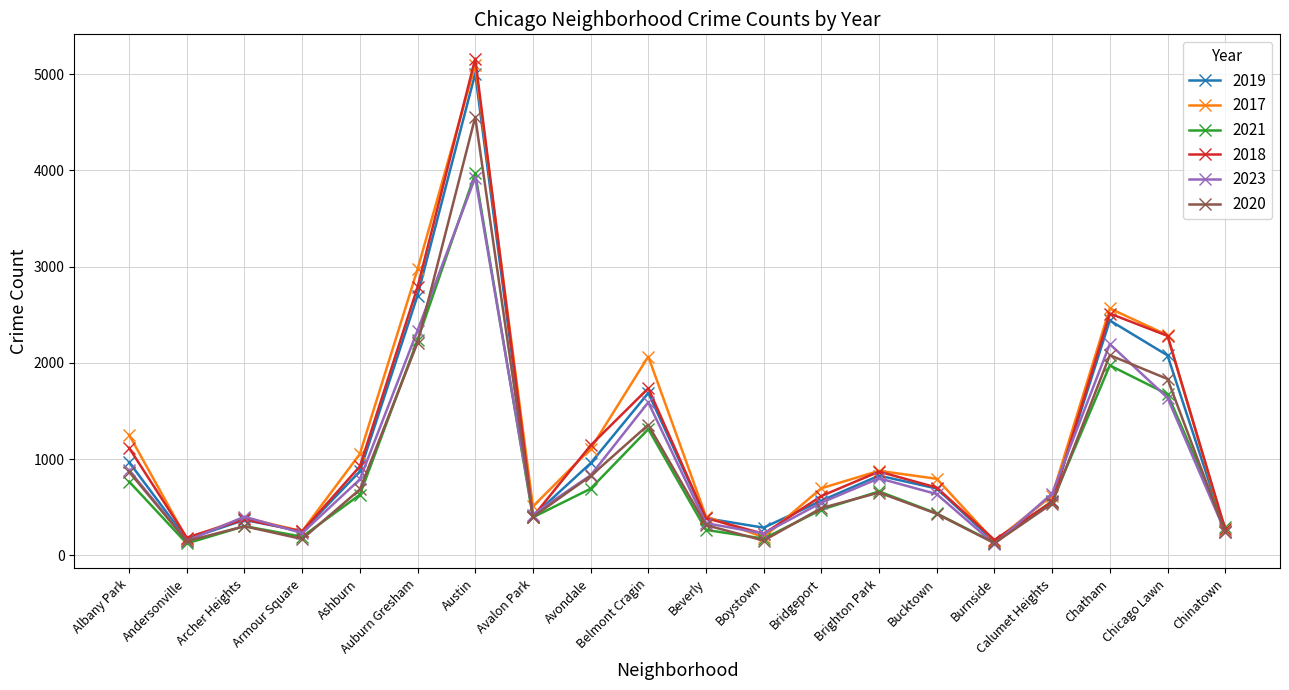

Which series has the largest range (max minus min)?

2018